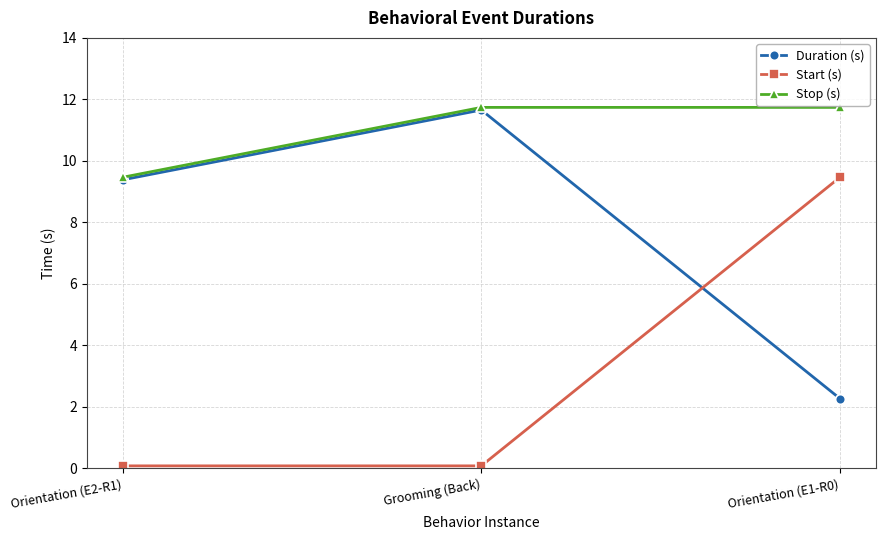

Rank the series by their average value, from highest to lowest.

Stop (s), Duration (s), Start (s)